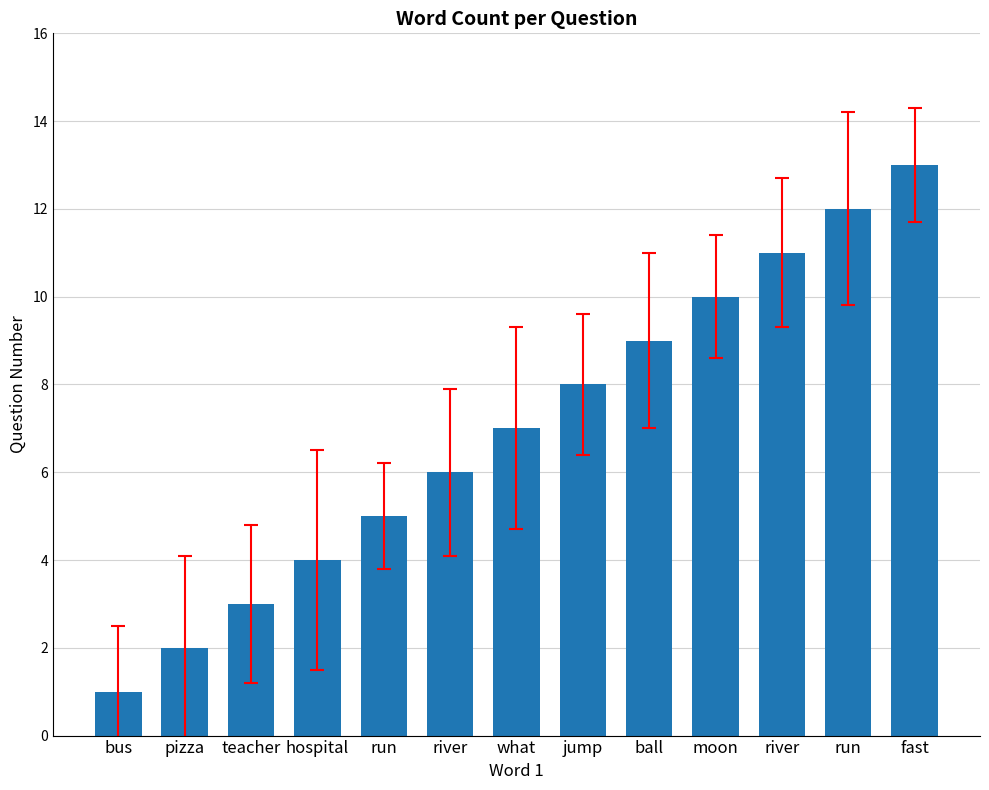

True or false: the data shows 13 at fast.

True